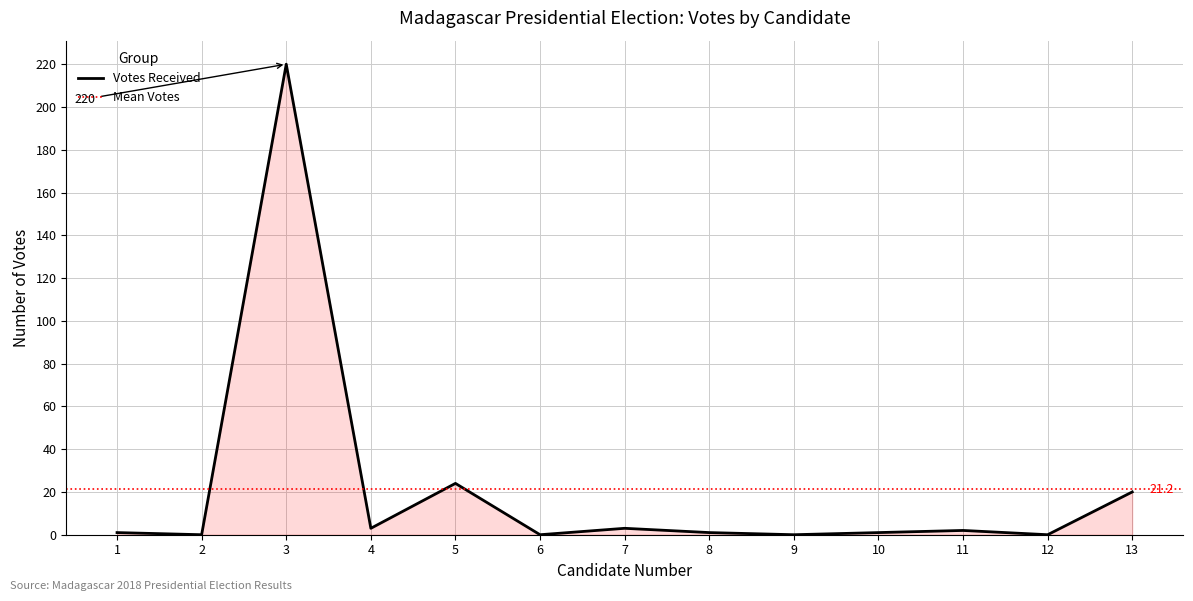

What is the average value?

21